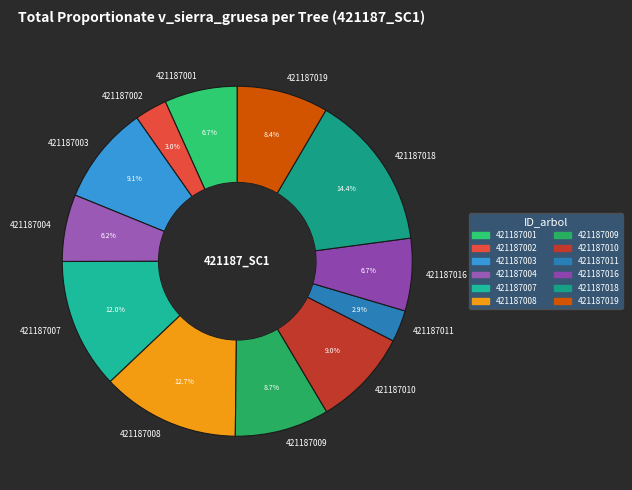

Which slice is the largest?

421187018